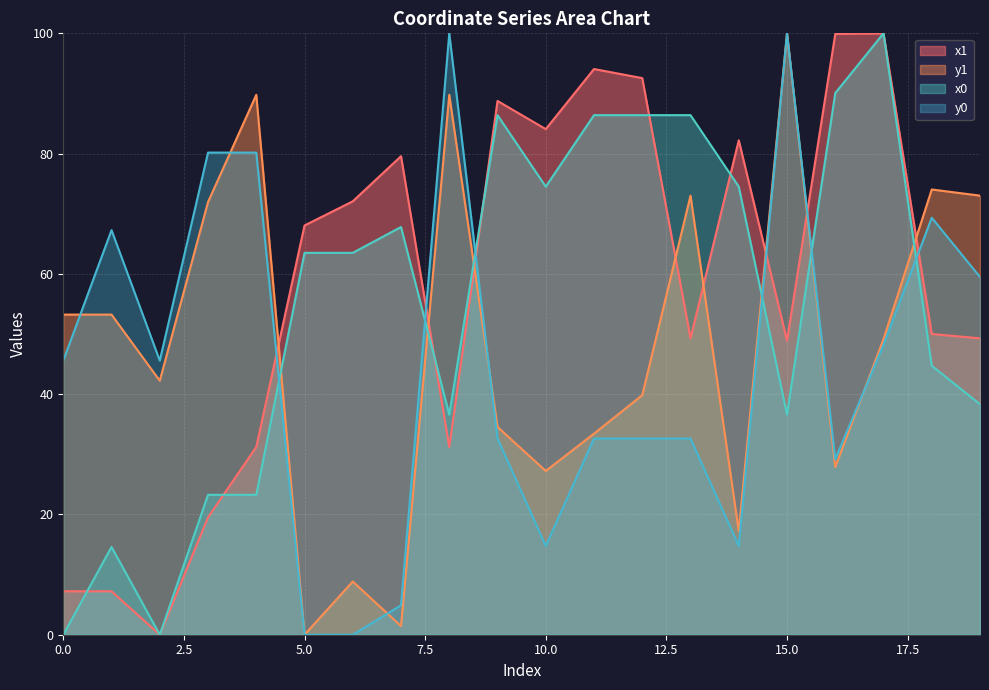

At 9, list the series in order from largest to smallest.

x1, x0, y1, y0